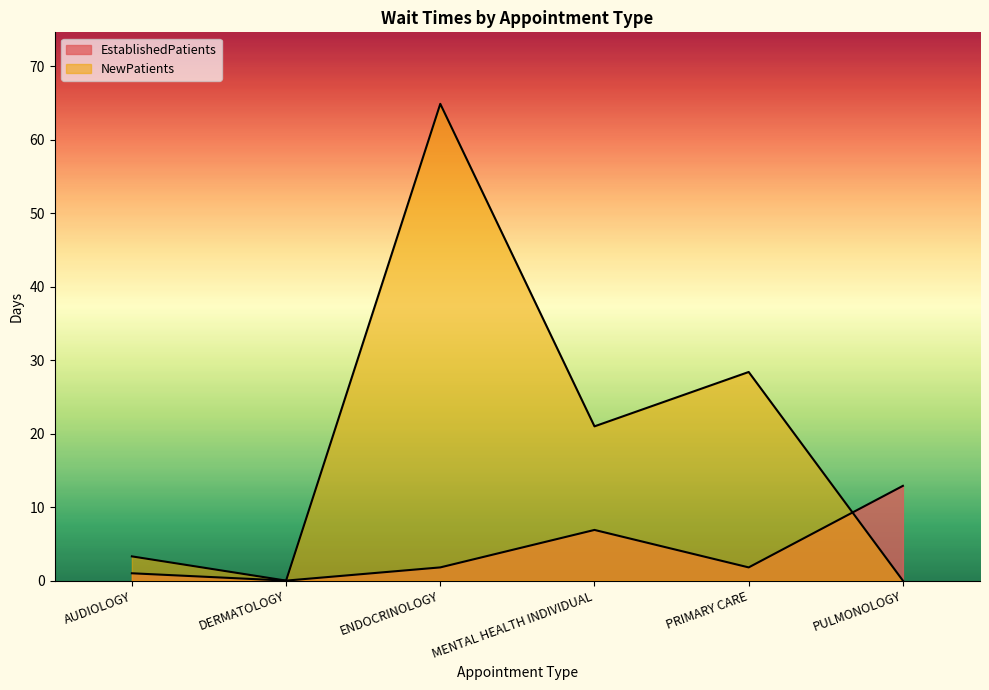

True or false: EstablishedPatients has more than 2 points higher than both neighbors.

False